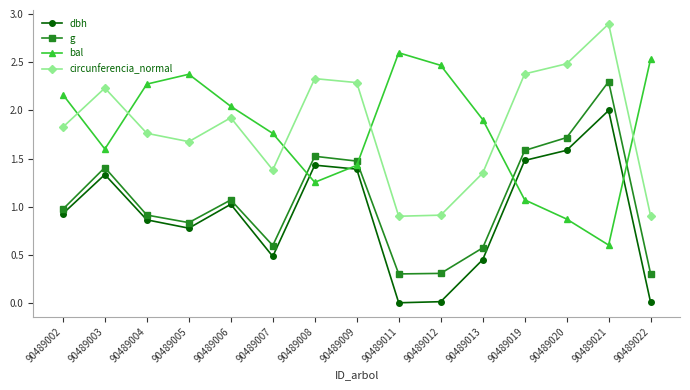

What is the approximate value of g at 90489021?

2.3